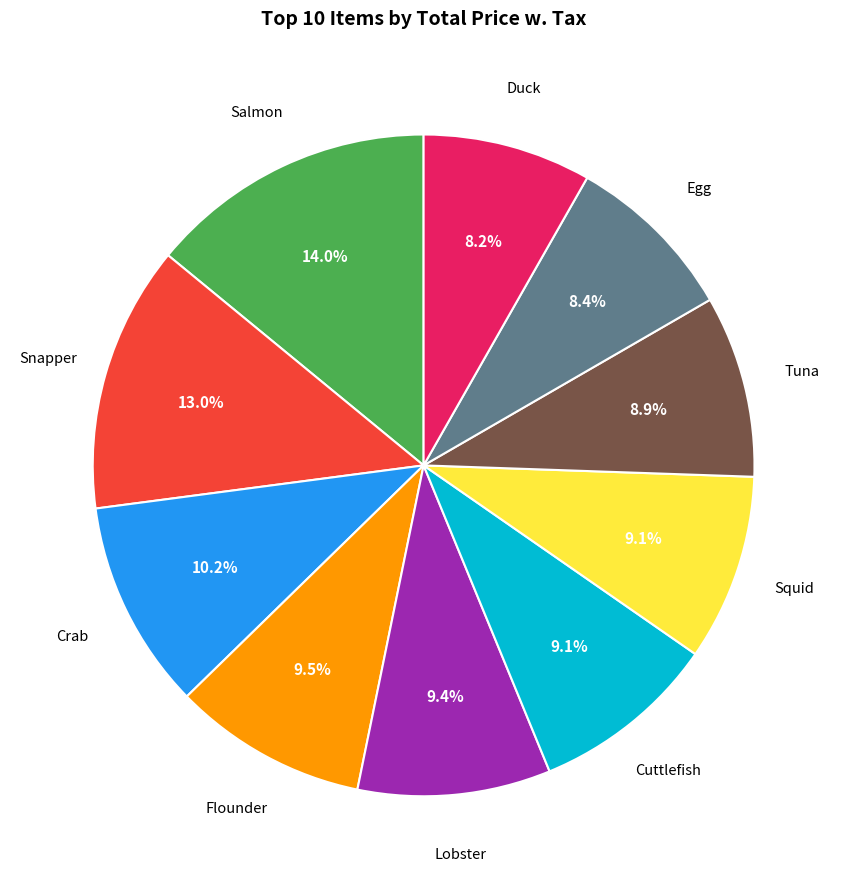

Does any single category account for the majority?

No